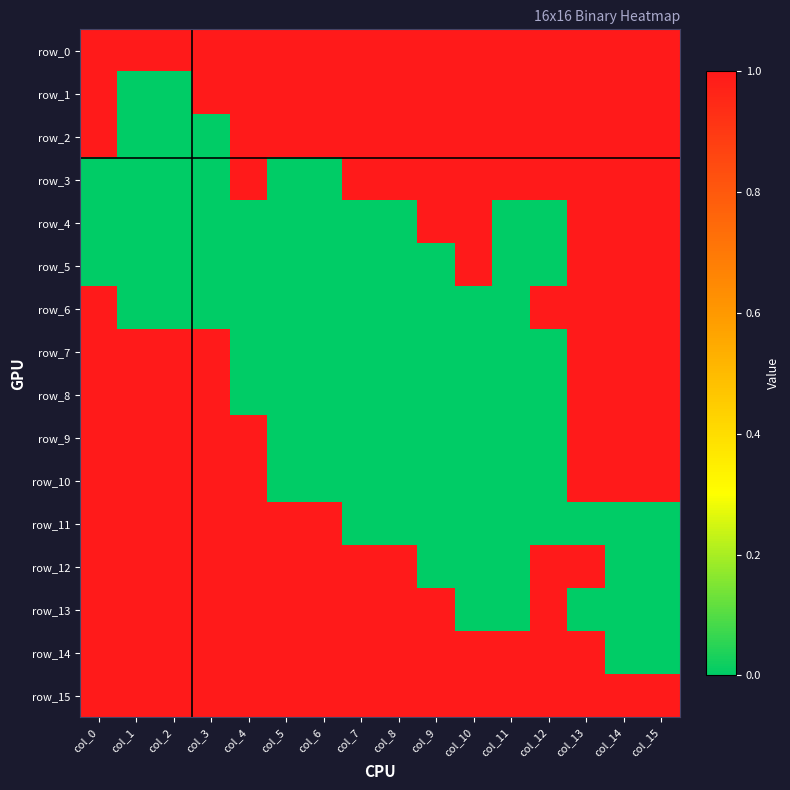

Count the row_10 values in the range 0 to 1.

16